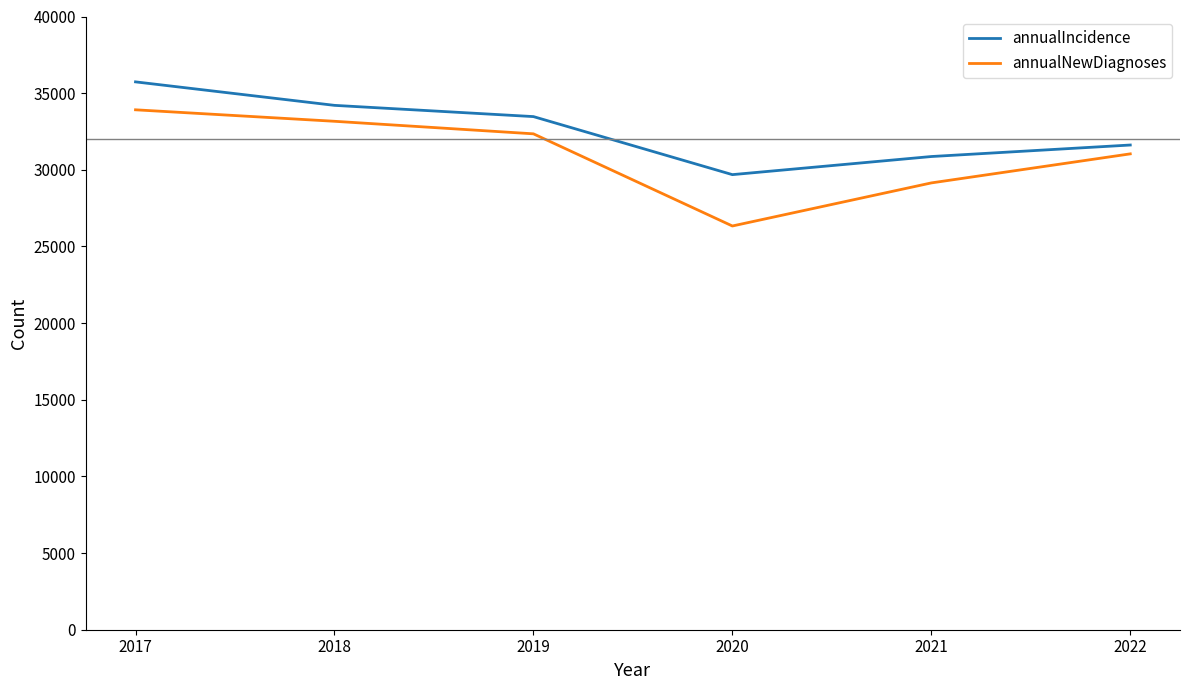

Is this an area chart (filled region under the line)?

No